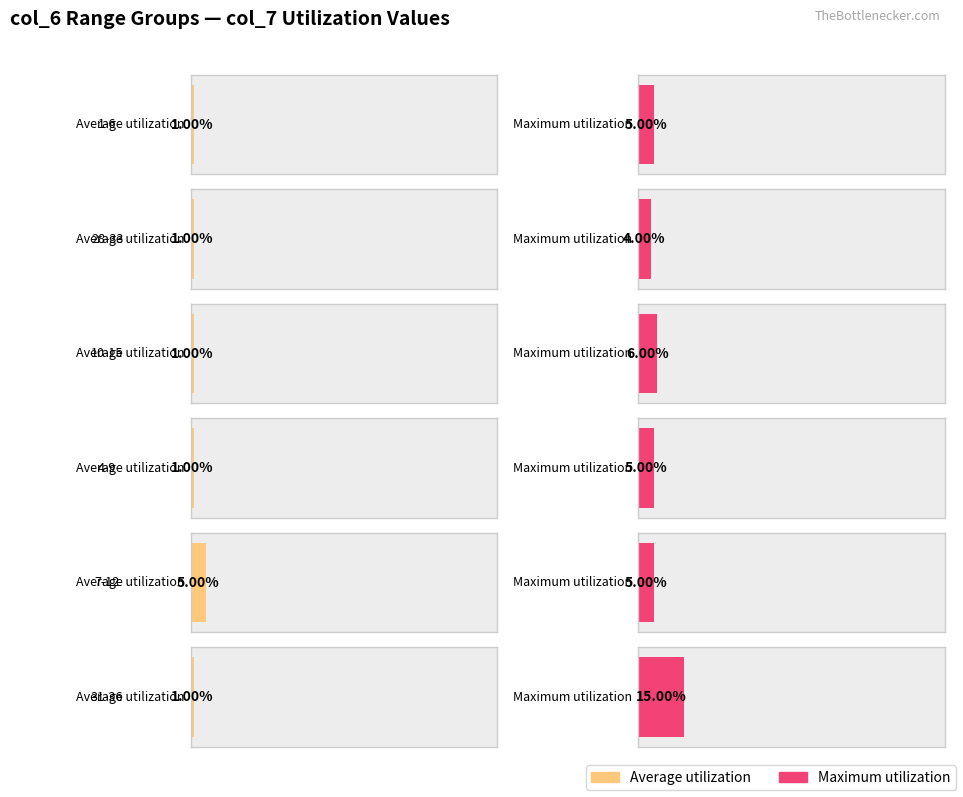

Rank the series by their maximum value, from lowest to highest.

Average utilization, Maximum utilization